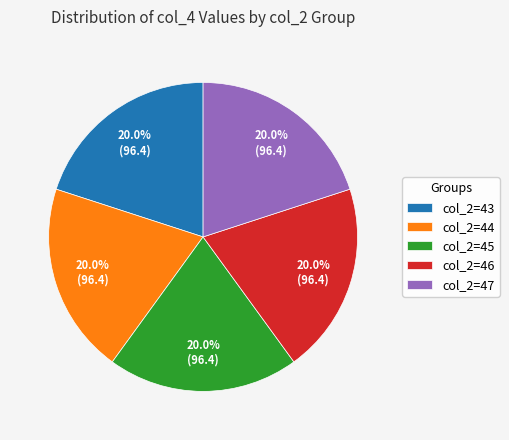

Do col_2=46 and col_2=45 together represent more than half of the pie?

No